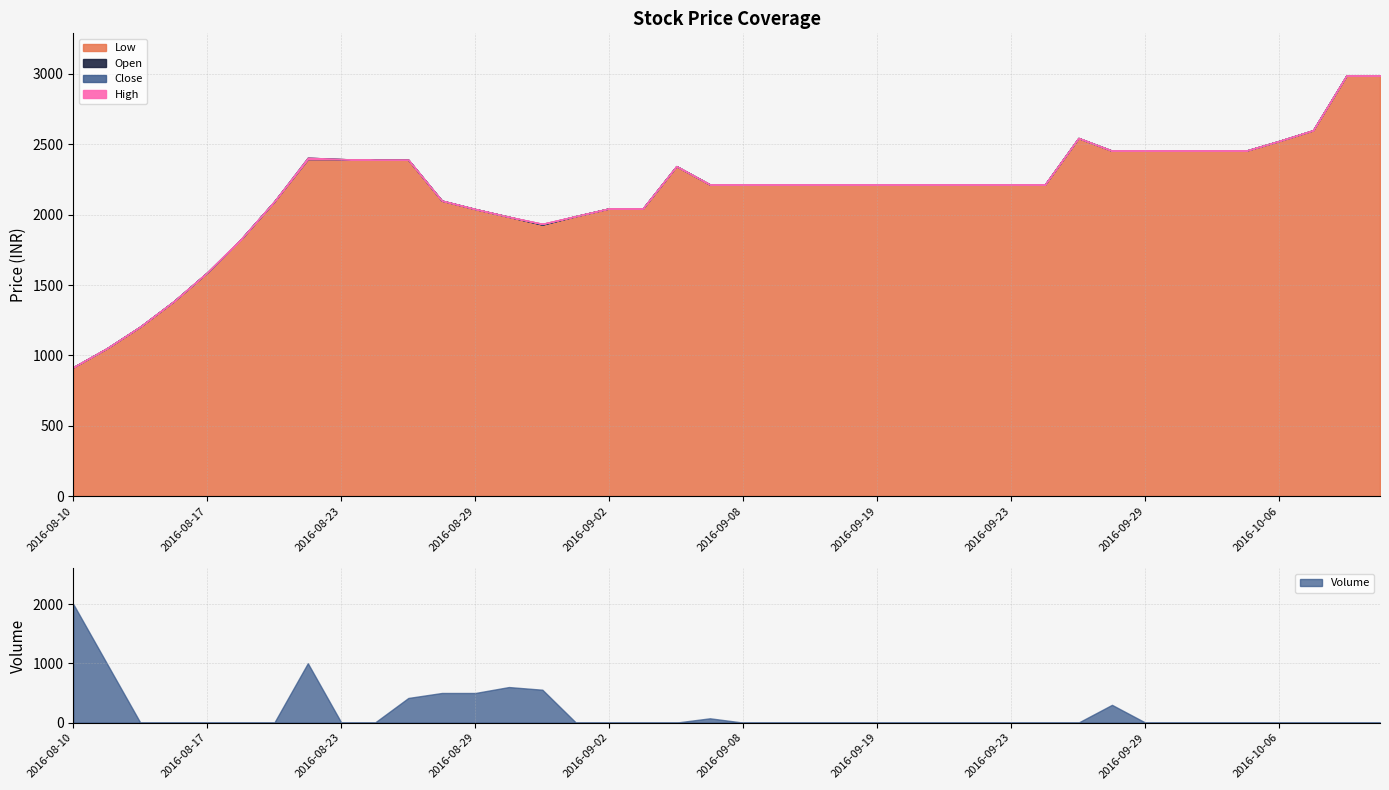

True or false: Open and High cross at least once.

False